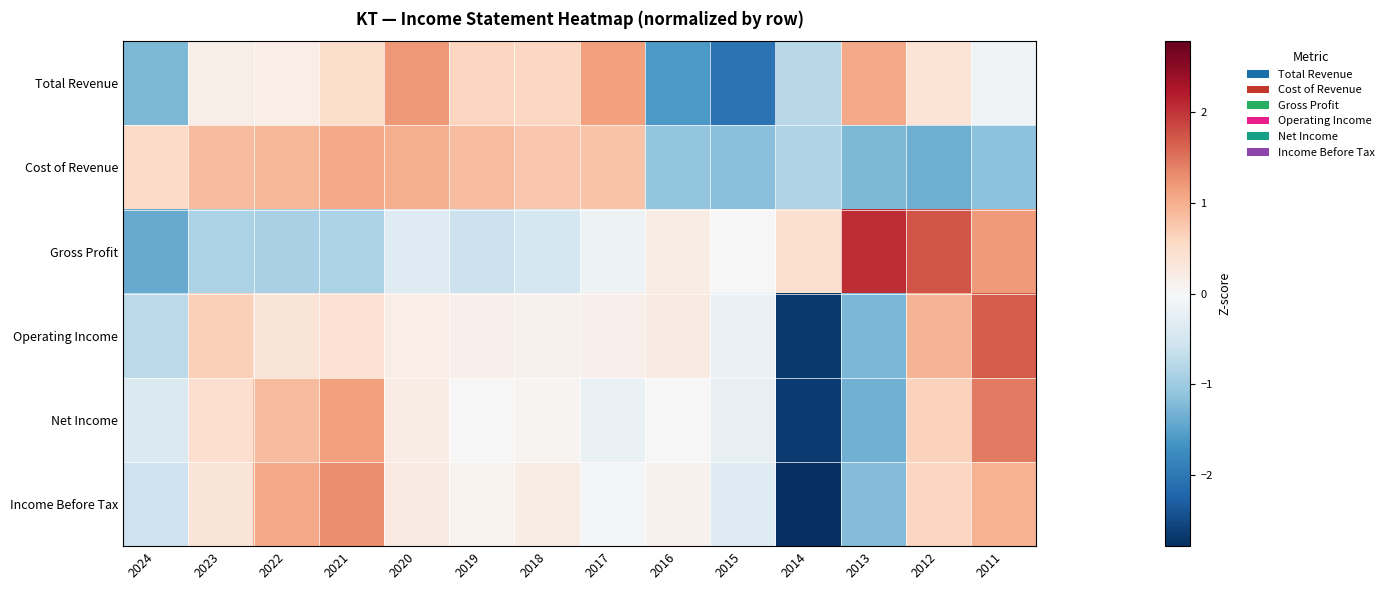

At how many categories does at least one series exceed 0?

13